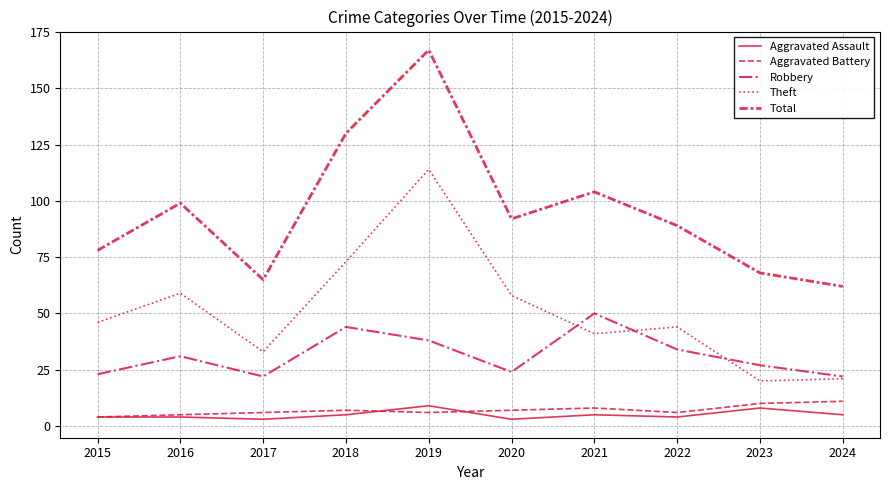

Is it true that Theft equals 61 at 2022?

False